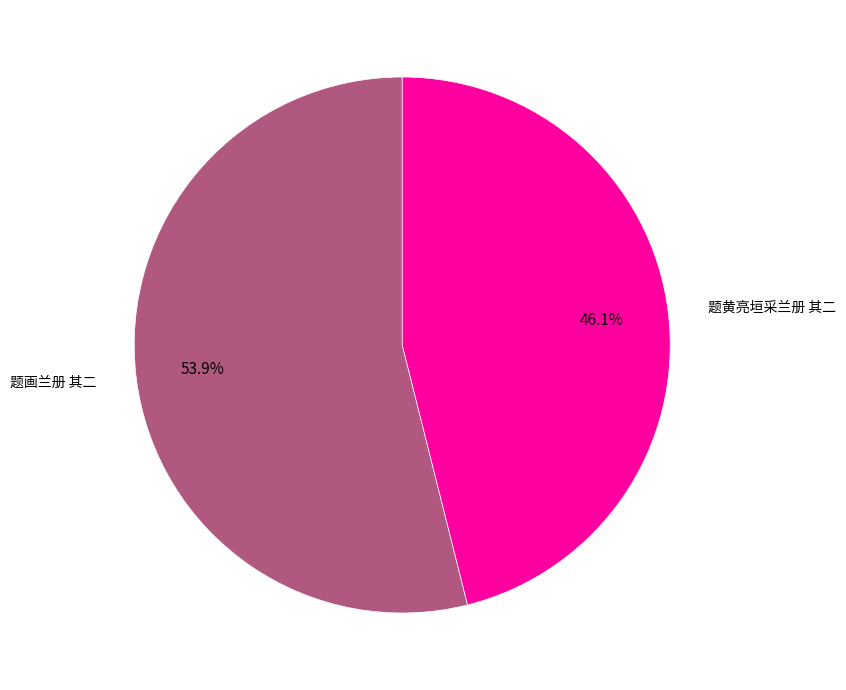

Rank the categories by value from lowest to highest.

题黄亮垣采兰册 其二, 题画兰册 其二